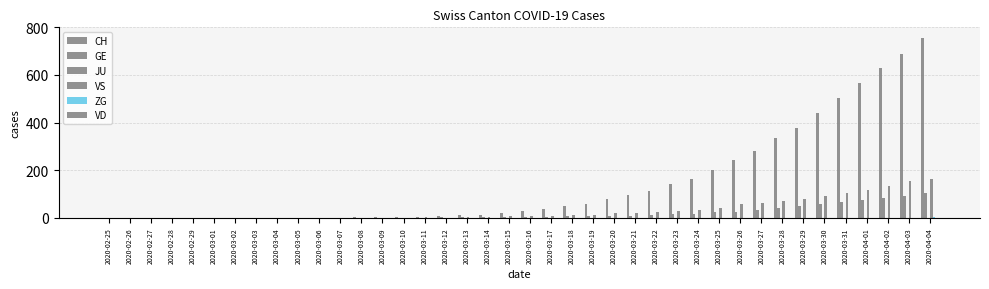

Reading left to right, transcribe all the data shown in this chart.

CH: 0	0	0	0	0	0	0	0	0	0	1	1	2	2	4	5	9	10	13	21	30	37	48	57	78	98	113	143	165	200	245	282	334	378	439	504	567	628	689	755
GE: 0	0	0	0	0	0	0	0	0	0	0	0	0	0	1	1	2	2	2	4	4	5	6	7	9	9	10	16	17	24	26	33	41	49	59	68	77	85	92	106
JU: 0	0	0	0	0	0	0	0	0	0	0	0	0	0	0	0	0	0	0	0	0	0	0	0	0	0	0	0	0	0	0	0	0	0	0	0	0	0	0	0
VS: 0	0	0	0	0	0	0	0	0	0	0	0	0	1	0	2	0	3	4	6	7	9	12	13	19	22	24	28	32	40	57	61	72	81	93	105	116	135	153	164
ZG: 0	0	0	0	0	0	0	0	0	0	0	0	0	0	0	0	0	0	0	0	0	0	0	0	0	0	0	0	0	0	0	0	1	1	1	1	1	1	1	2
VD: 0	0	0	0	0	0	0	0	0	0	0	0	0	0	0	0	0	0	0	0	0	0	0	0	0	0	0	0	0	0	0	0	0	0	0	0	0	0	0	0